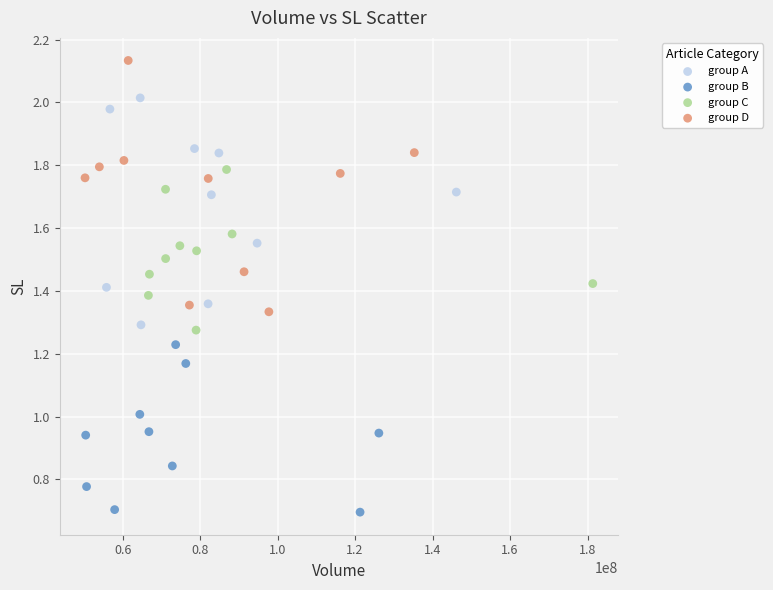

Which series has the largest Y range (max minus min)?

group D